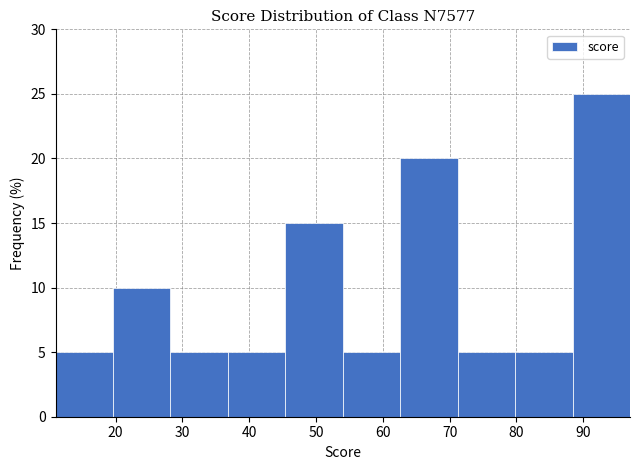

What is the height of the bar covering 11.0 to 19.6 on the x-axis? Neither the bar edges nor the heights are printed on the chart, so give them approximately, as read against the axes.

5